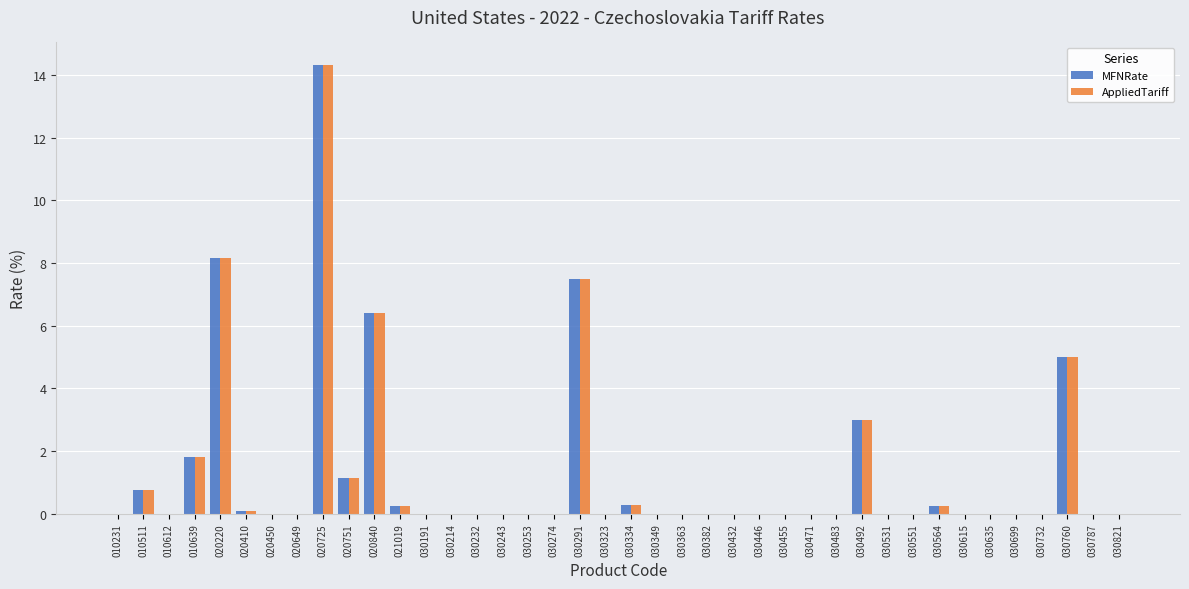

Which category has the highest value in the MFNRate series?

020725